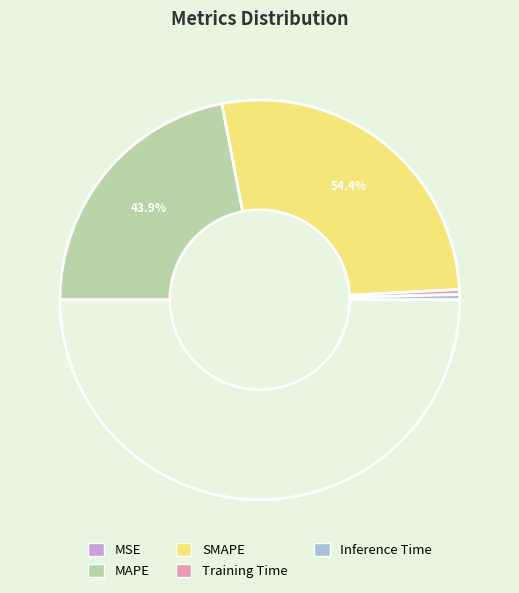

Count the number of slices in the pie.

5